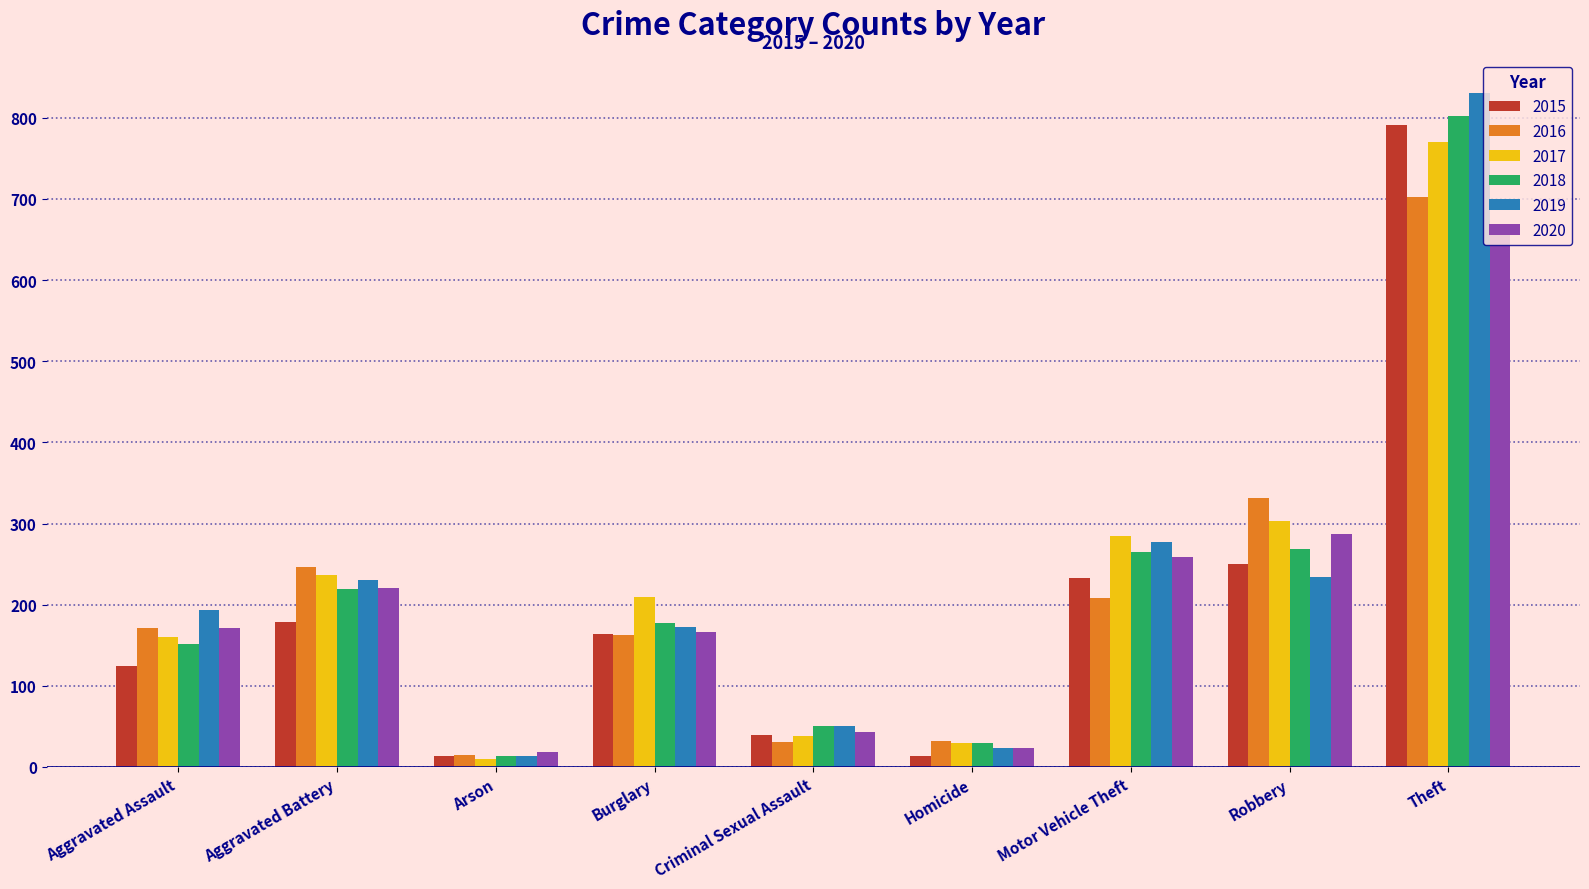

What is the greatest value displayed?

831